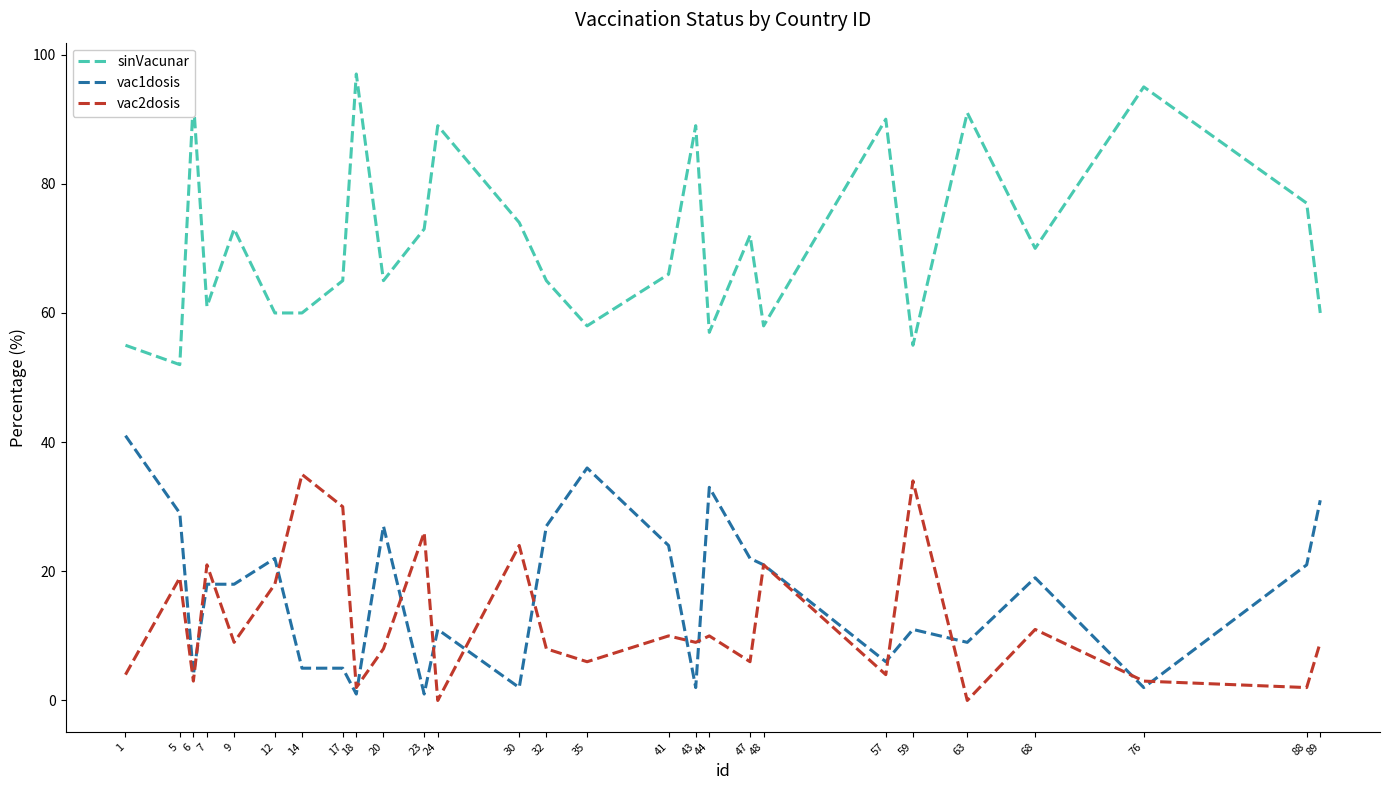

Is the value of vac1dosis at 9 greater than the value of sinVacunar at 68?

No